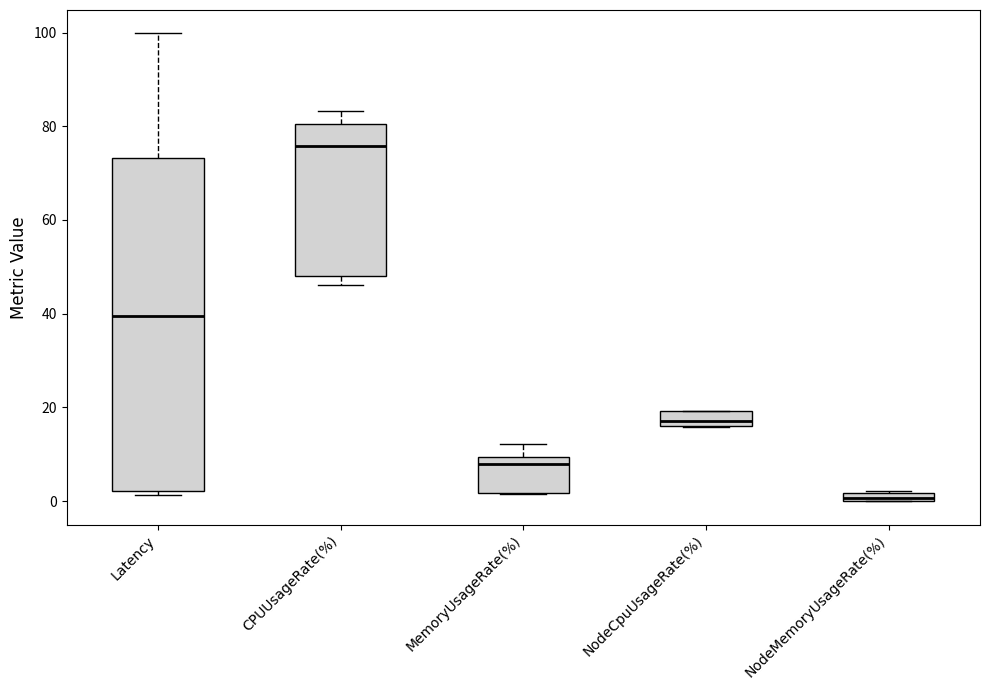

Which box's median line is the lowest?

NodeMemoryUsageRate(%)